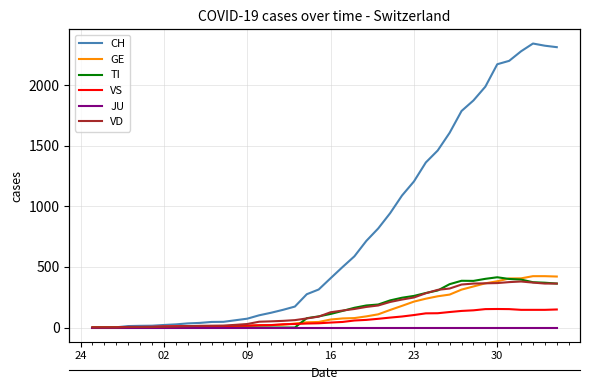

What is the greatest value displayed?

2345